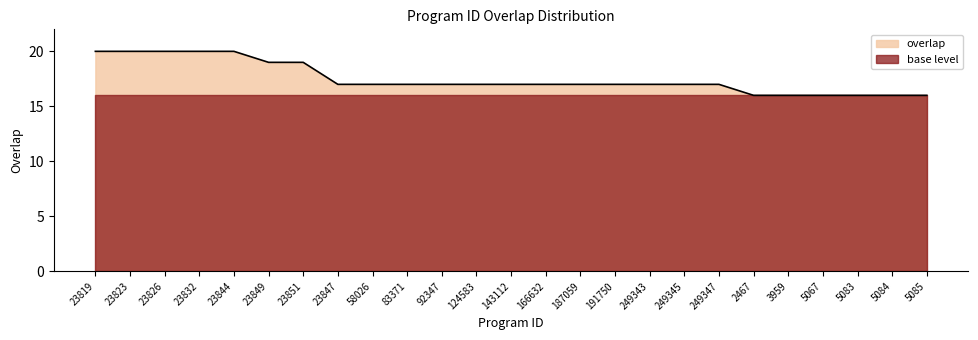

Count the number of values greater than 17.

7